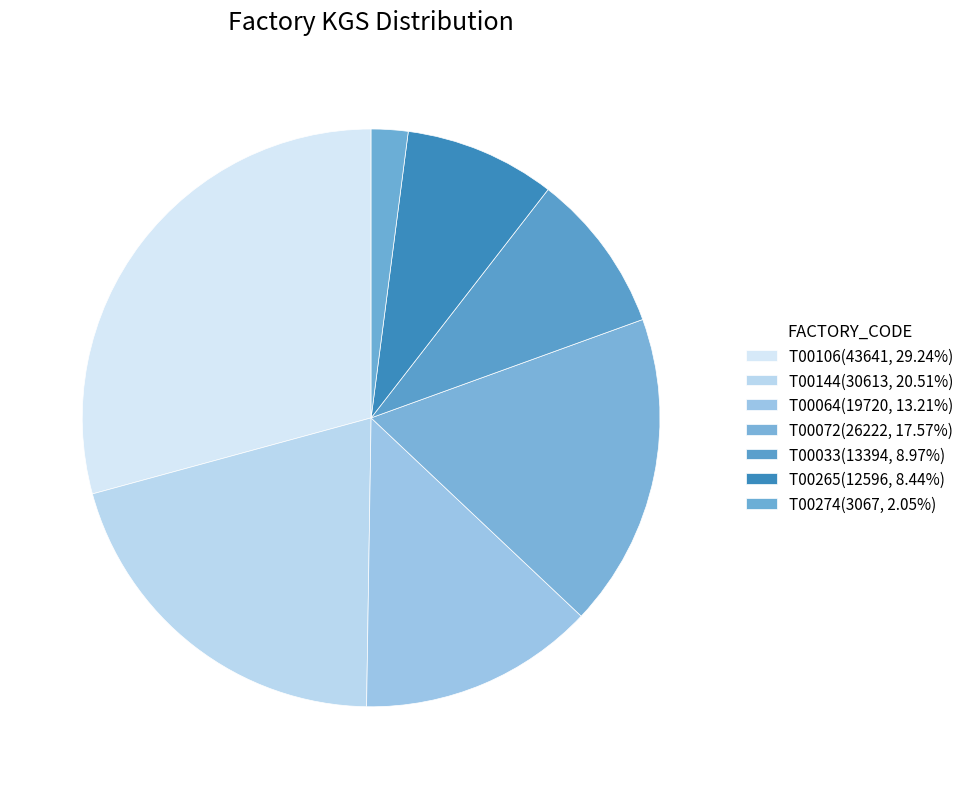

What portion of the pie excludes T00033?

91.0%